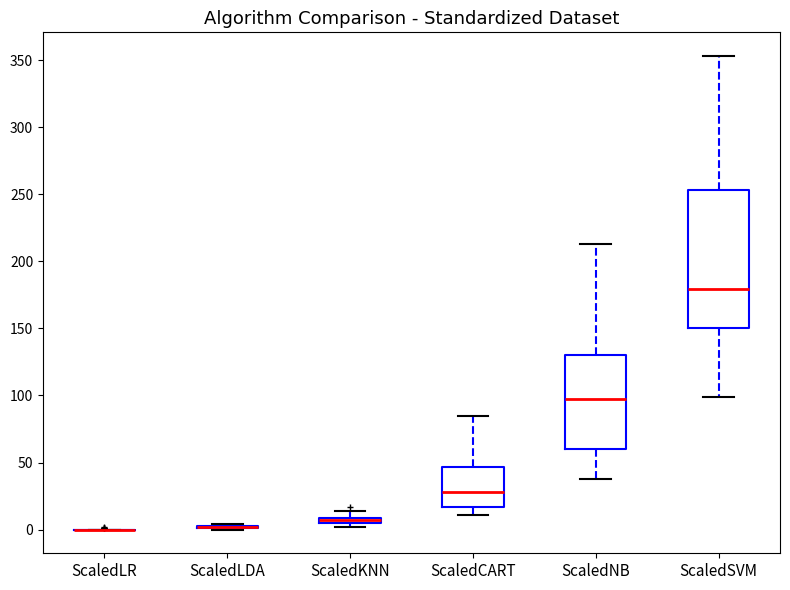

Which box is the tallest, from its lower edge to its upper edge?

ScaledSVM